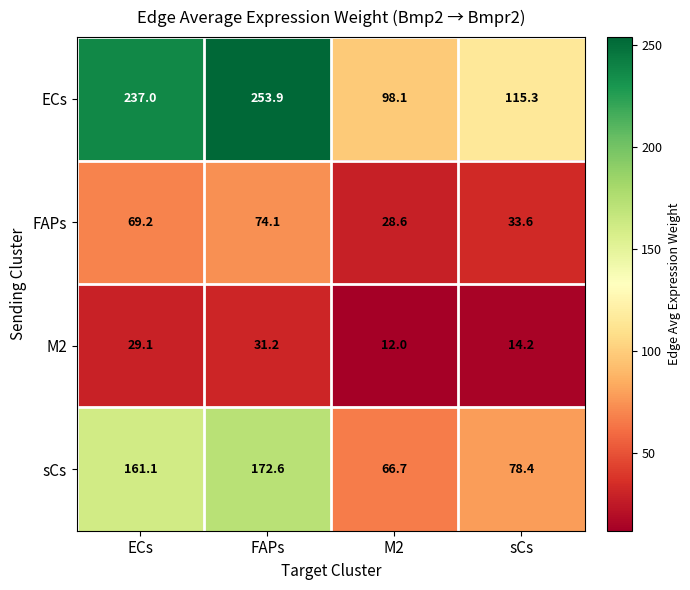

At which label is M2 closest to 21?

sCs